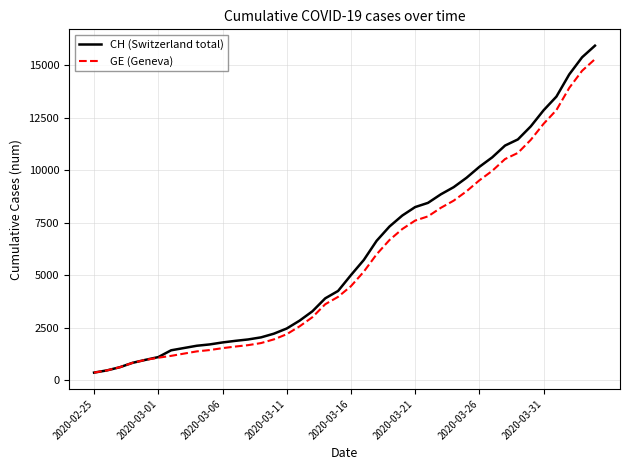

What is the minimum value for CH (Switzerland total)?

375